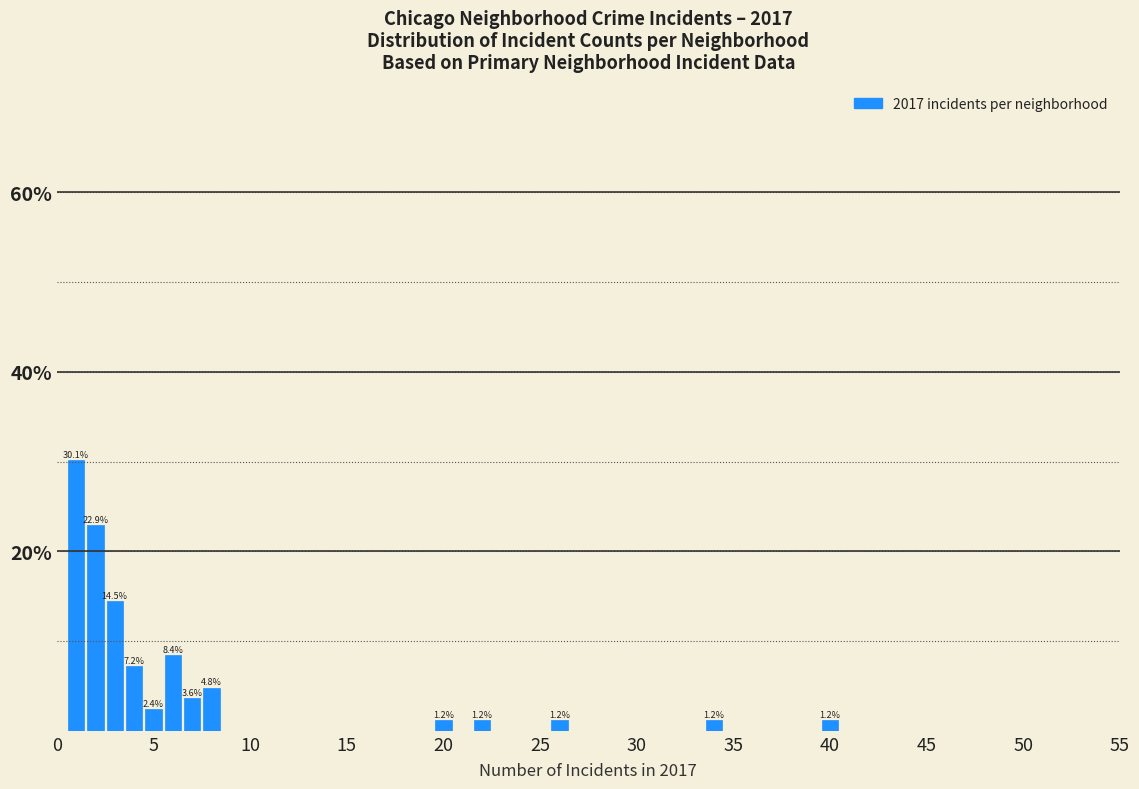

Around what value on the x-axis is the tallest bar? Give the approximate position of its centre, as read against the axis.

1.0